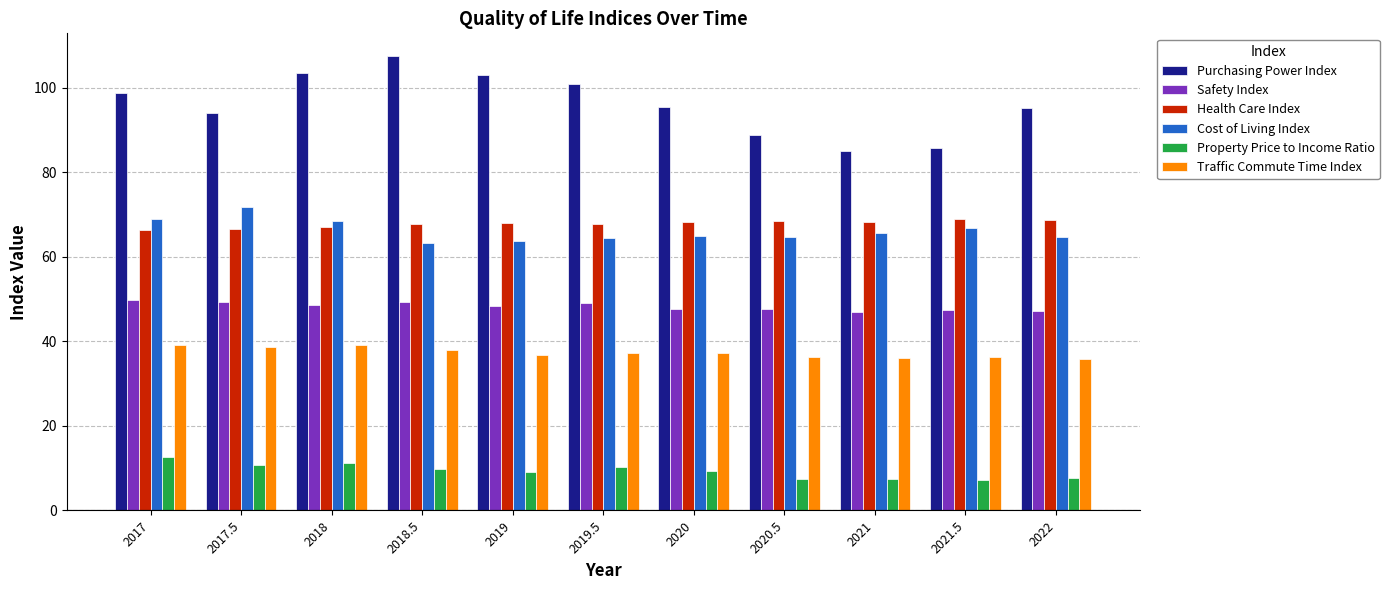

What is the difference between the second highest and minimum values in the Cost of Living Index series?

5.7